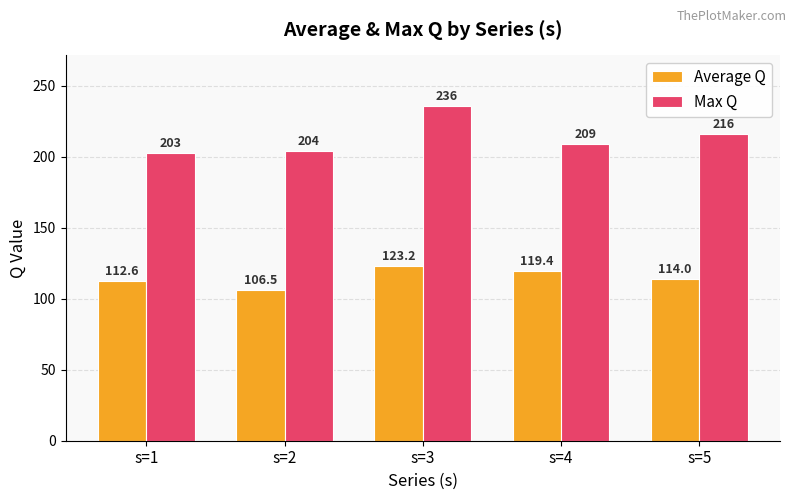

The value of Max Q at s=1 is 203.0. True or false?

True